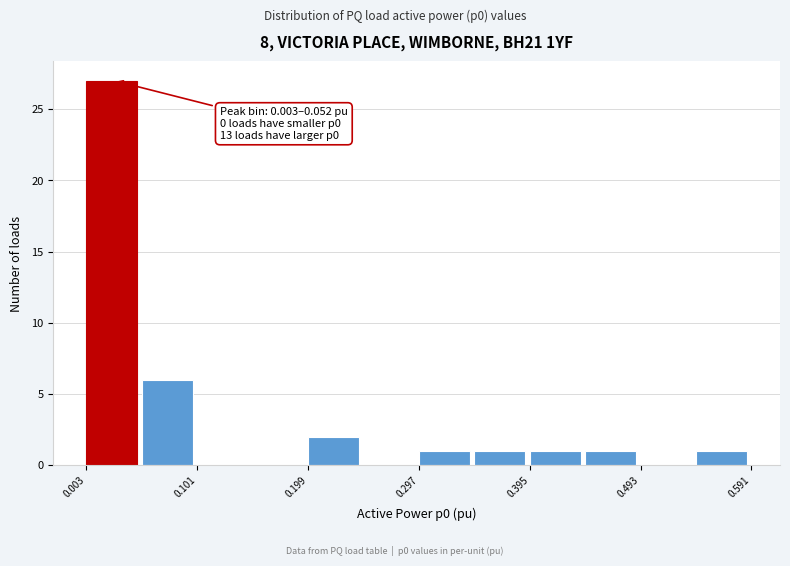

Over which range of the x-axis is the bar tallest?

0.00 to 0.05